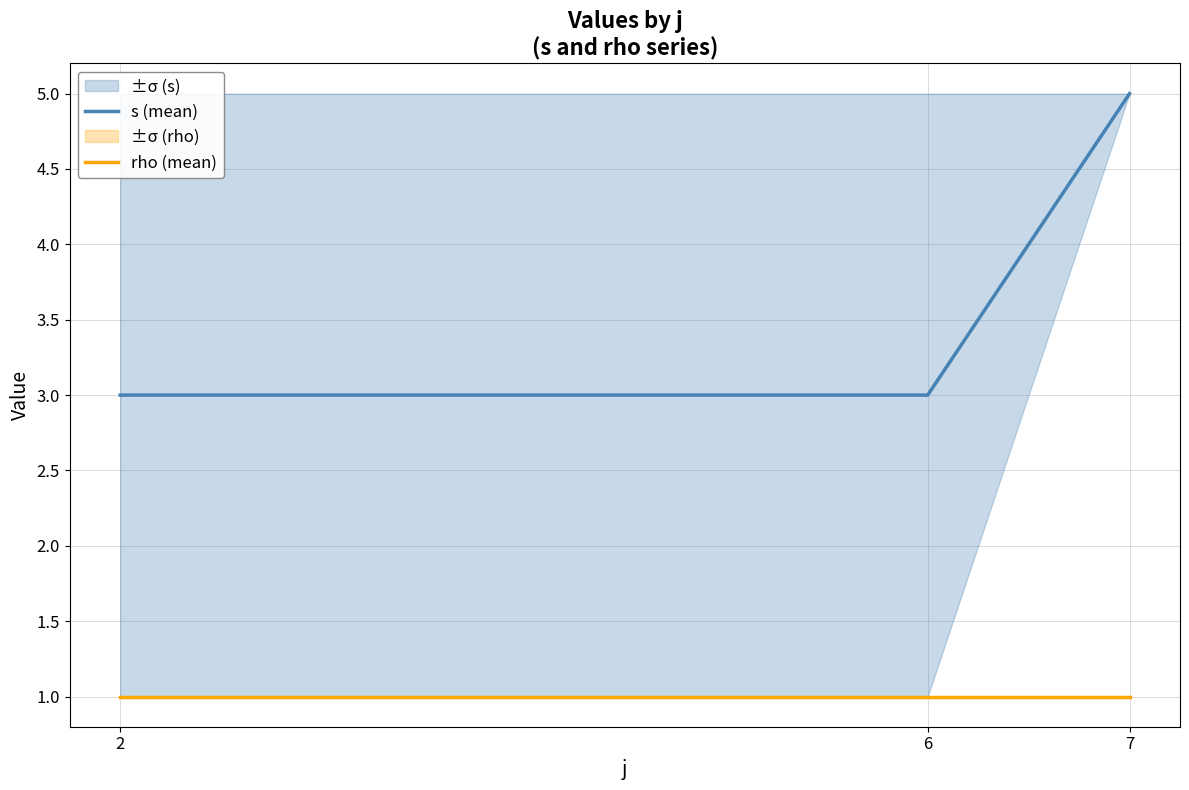

What is the maximum value shown in the chart?

5